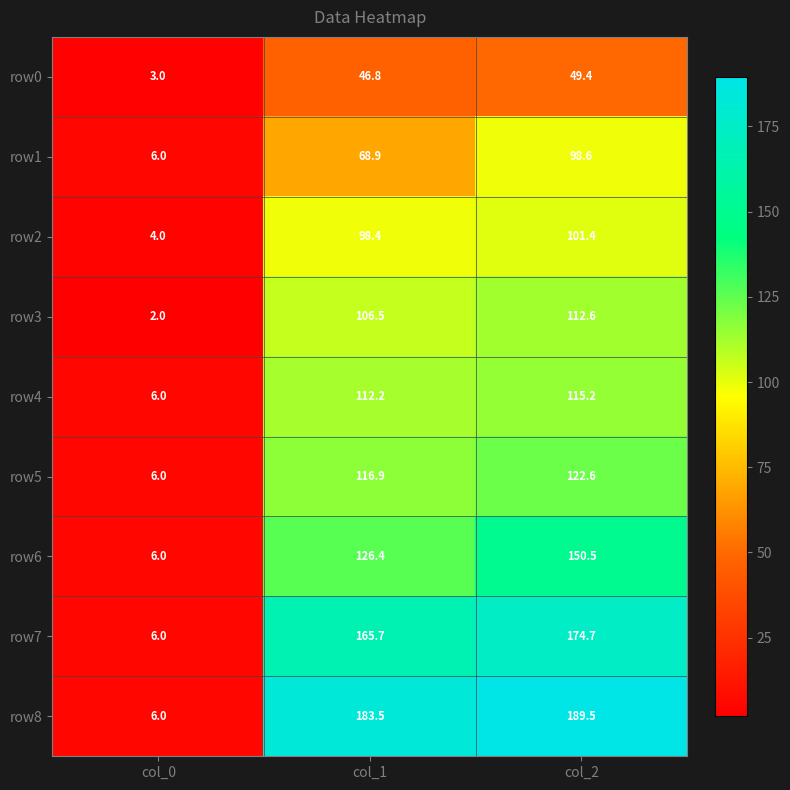

Which category has the highest value in the row0 series?

col_2